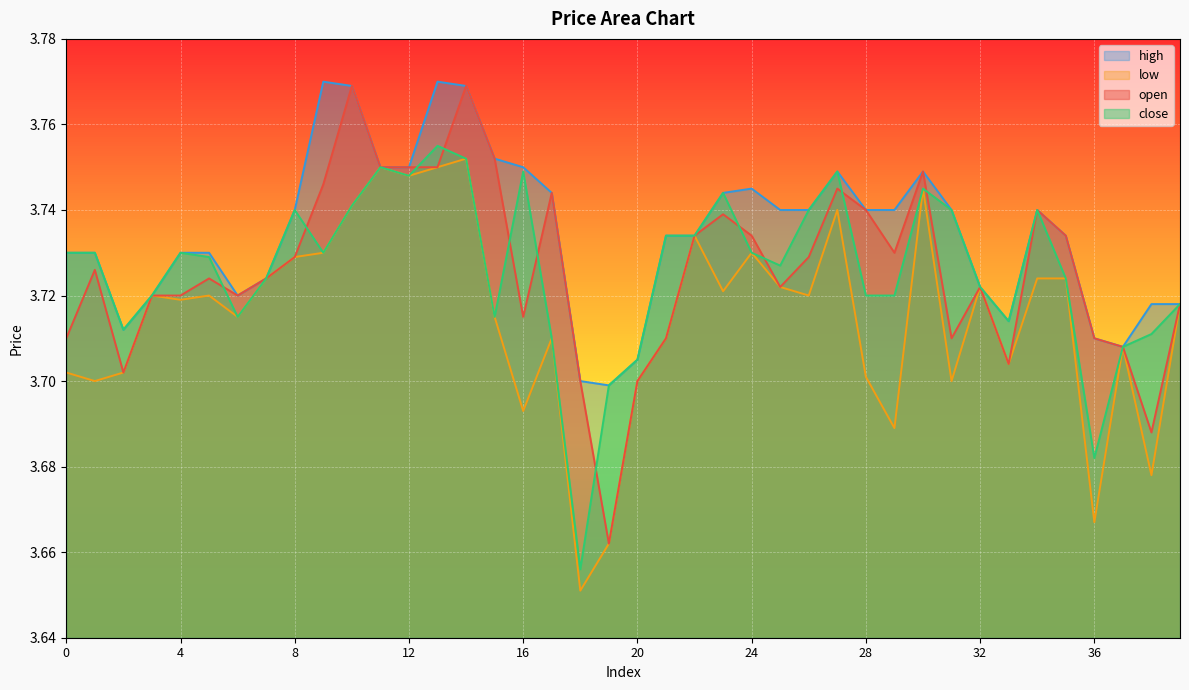

Does the chart display data point markers on the line(s)?

No